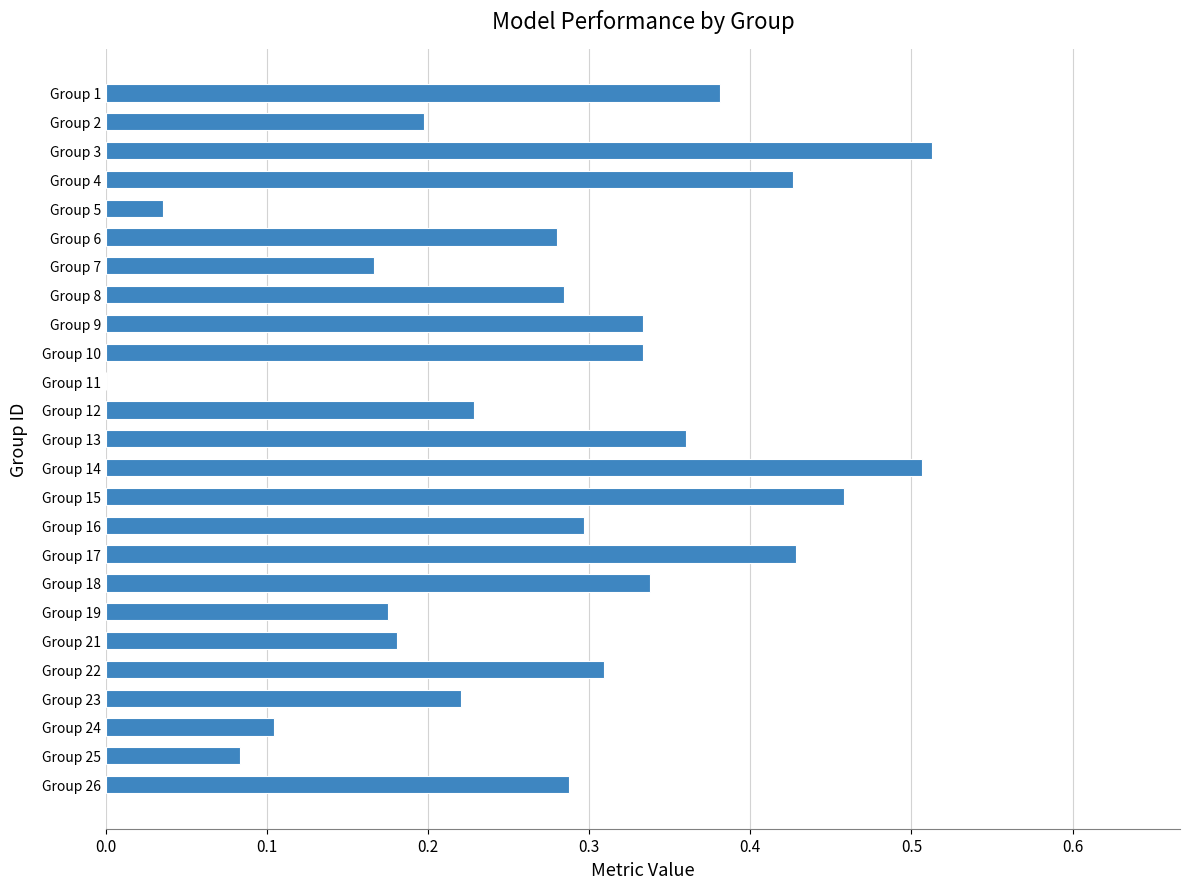

What is the sum of all values?

6.9